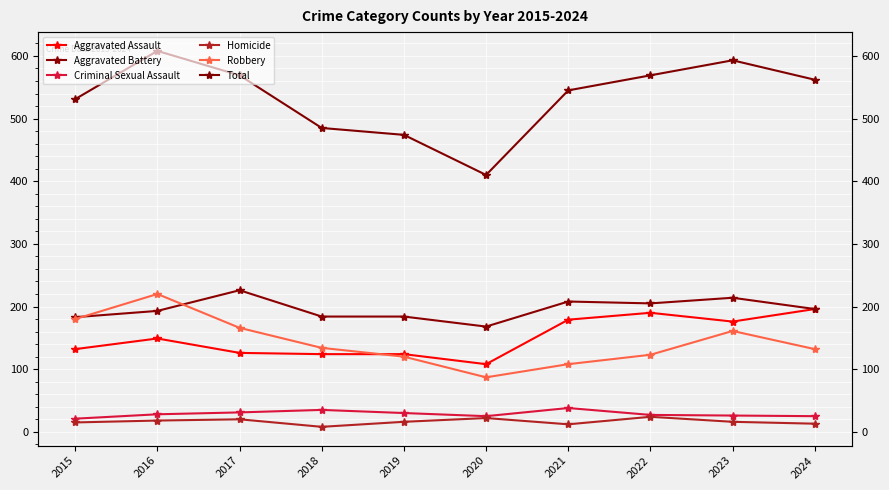

Which series has the largest range (max minus min)?

Total